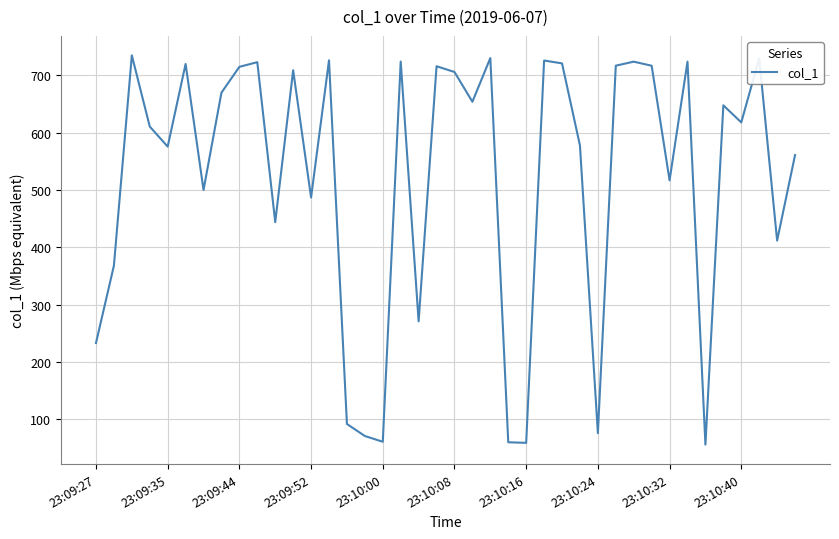

What is the maximum value shown in the chart?

734.5